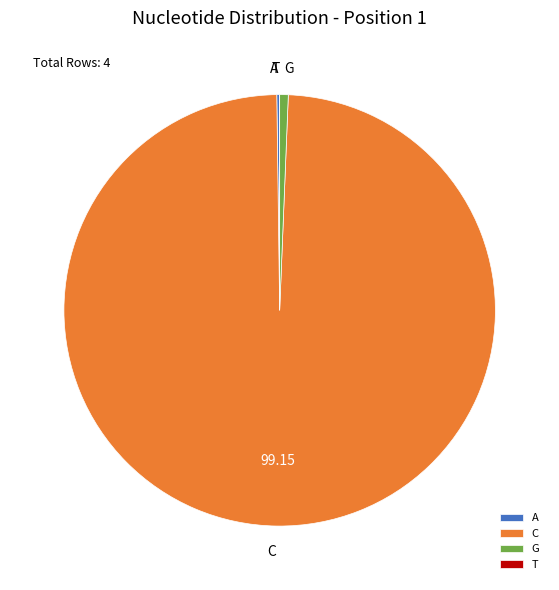

What is the largest slice in the pie chart?

C